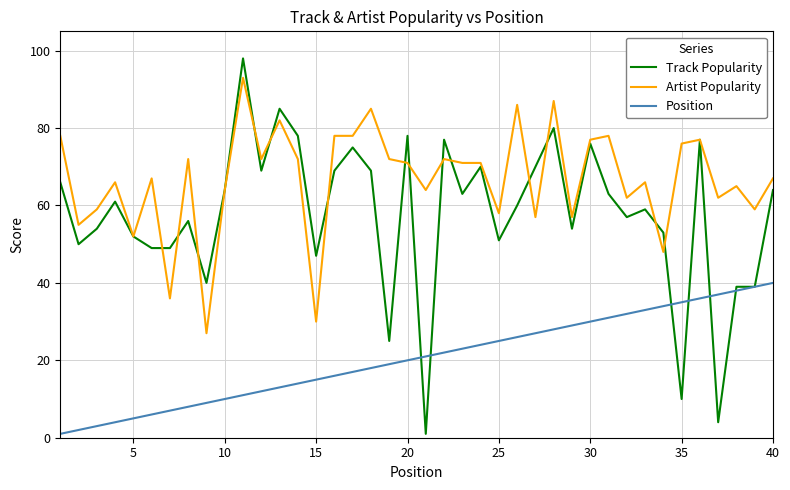

What are all the series names shown in the legend?

Track Popularity, Artist Popularity, Position